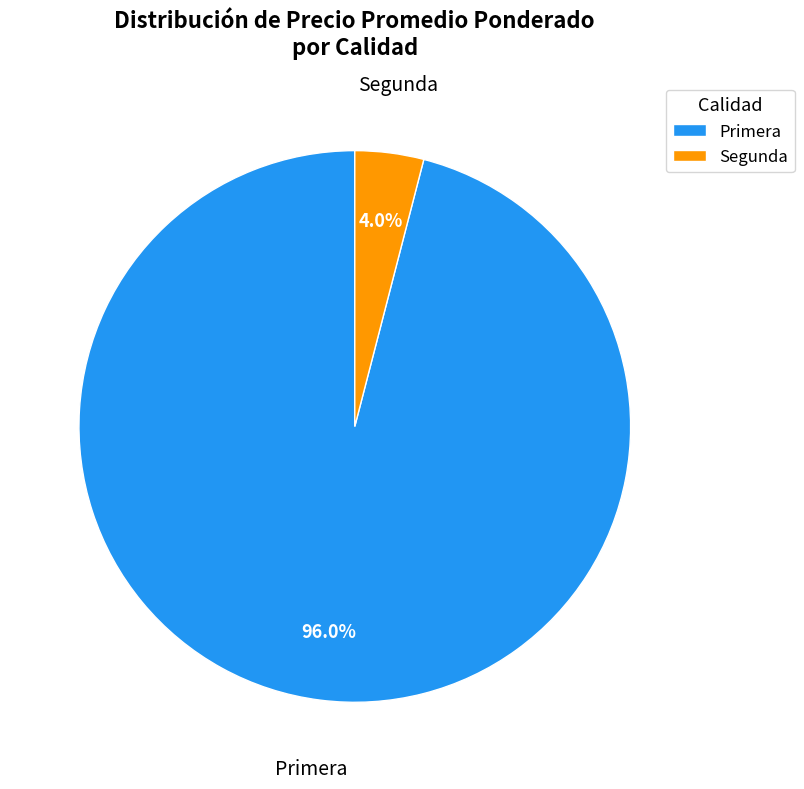

Between Primera and Segunda, which is larger?

Primera